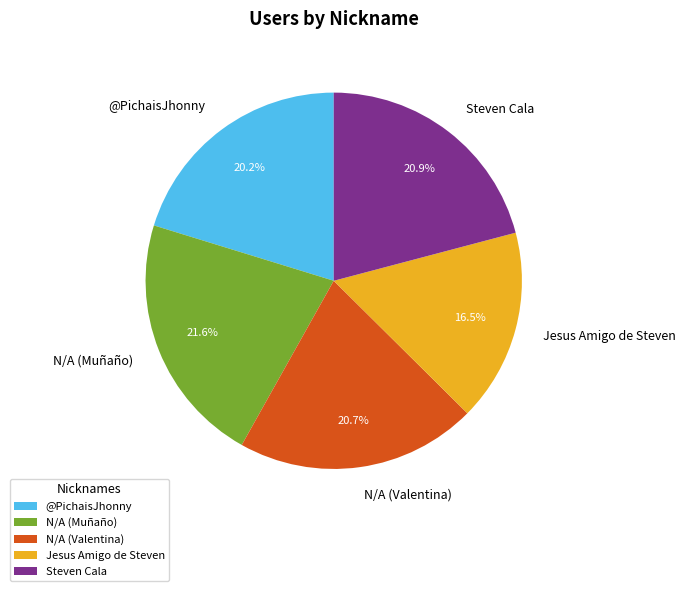

To the nearest percent, what portion does N/A (Muñaño) represent?

22%